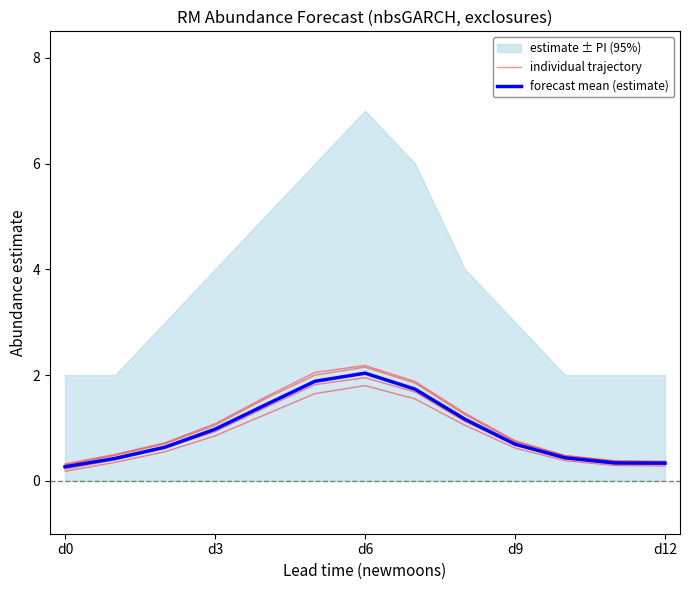

What is the approximate value of forecast mean (estimate) at d12?

0.3